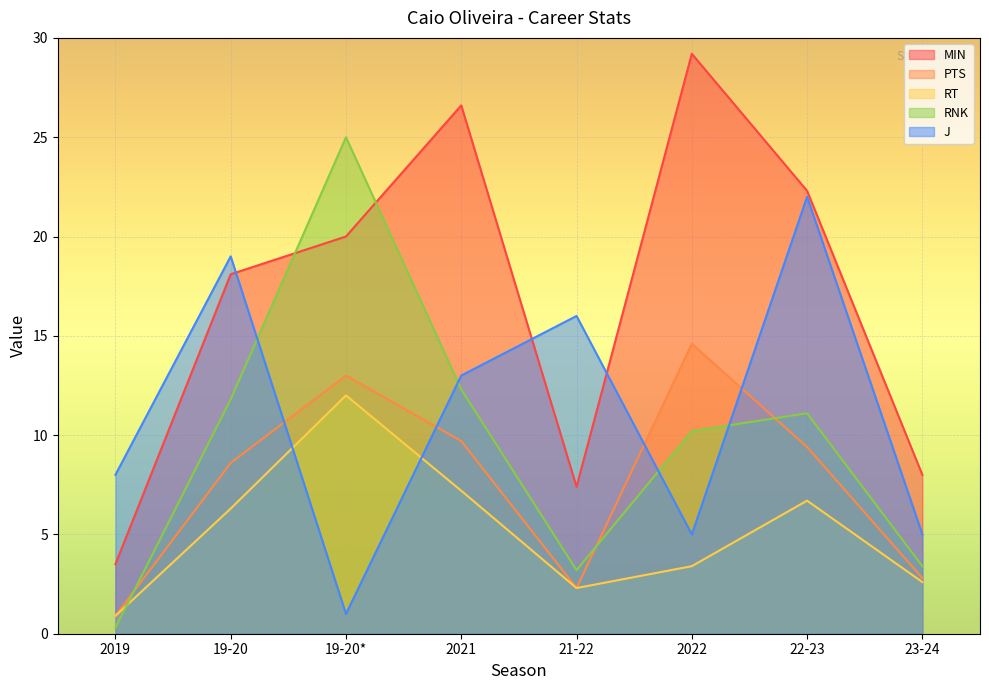

At which label is MIN closest to 16?

19-20